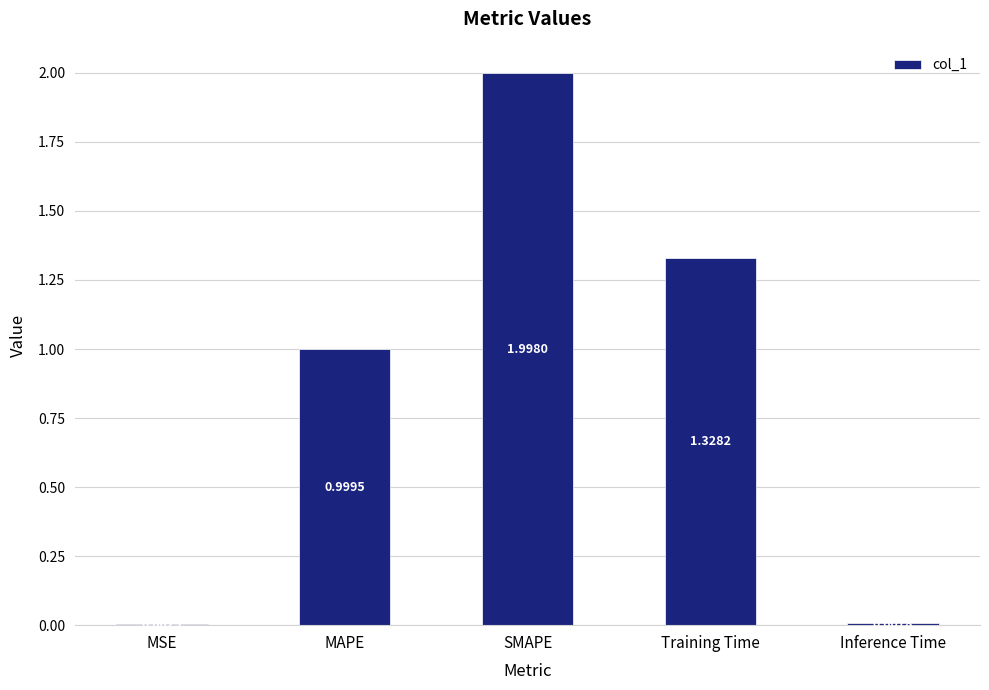

What is the sum of all values?

4.3